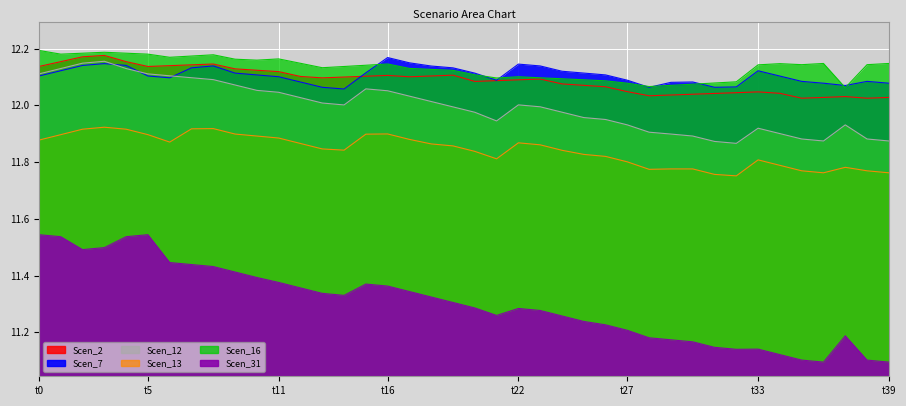

At 23, list the series in order from smallest to largest.

Scen_31, Scen_13, Scen_12, Scen_2, Scen_16, Scen_7